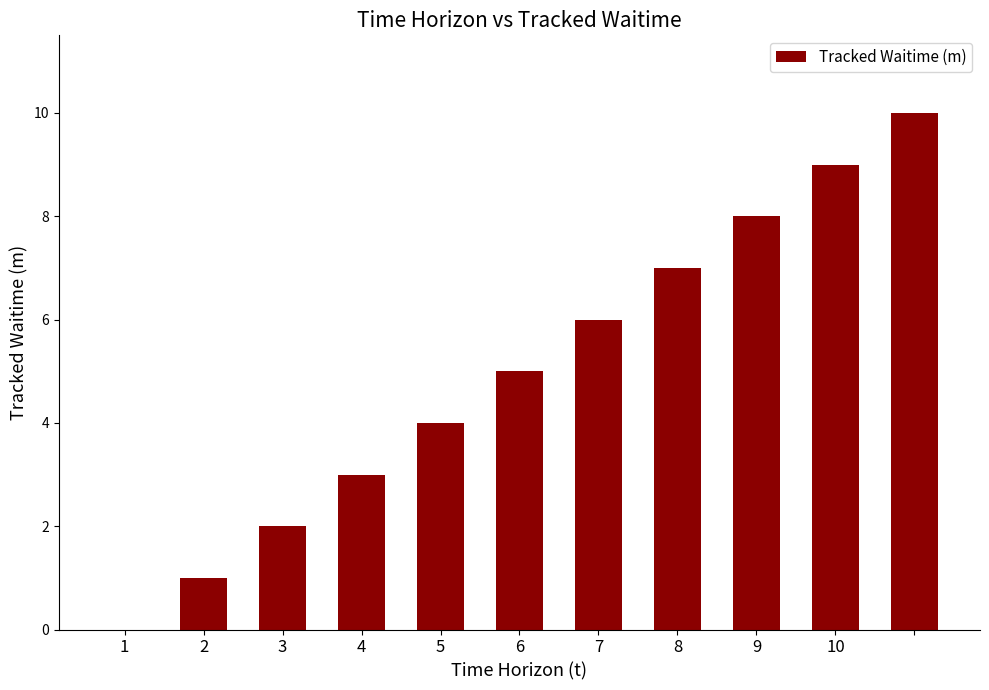

What is the maximum value shown in the chart?

10